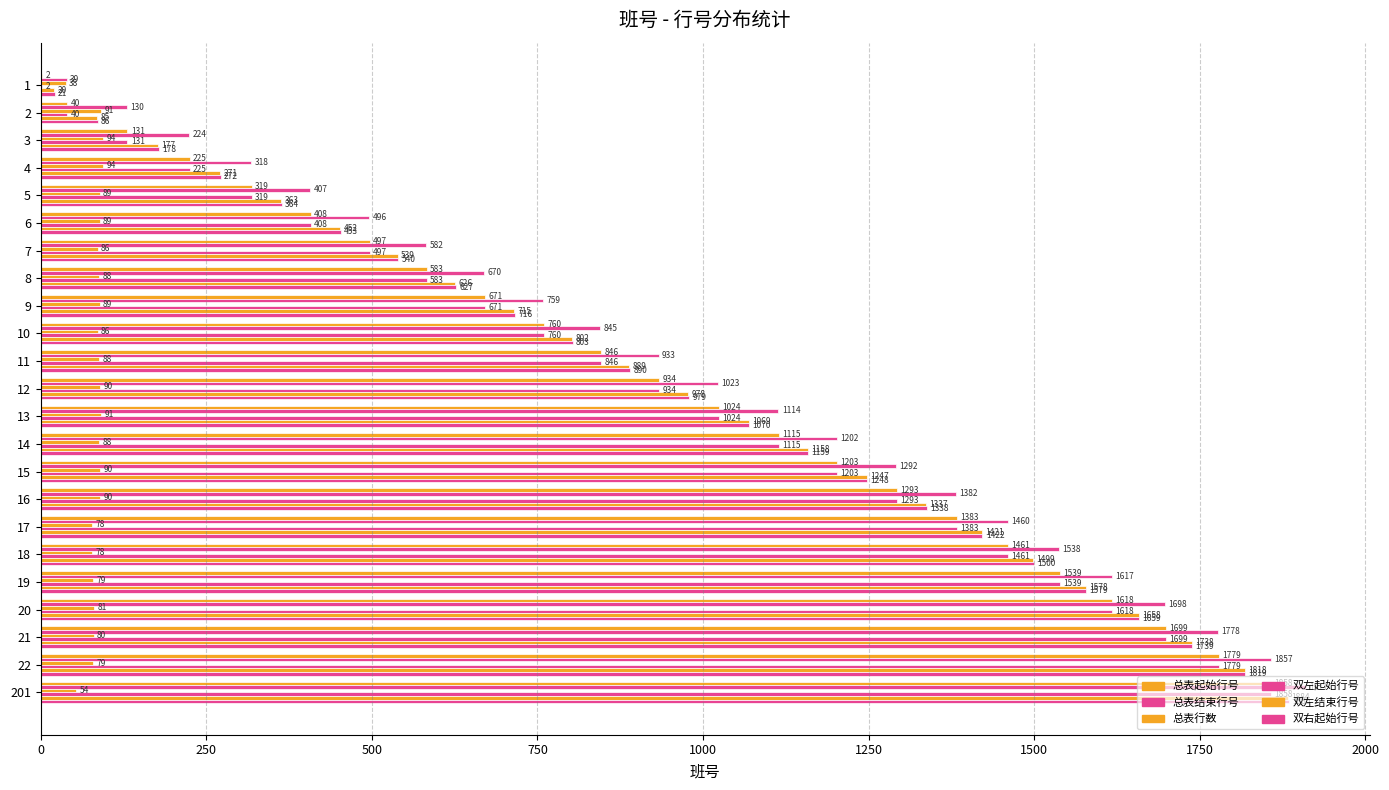

How many data points does each series have?

23